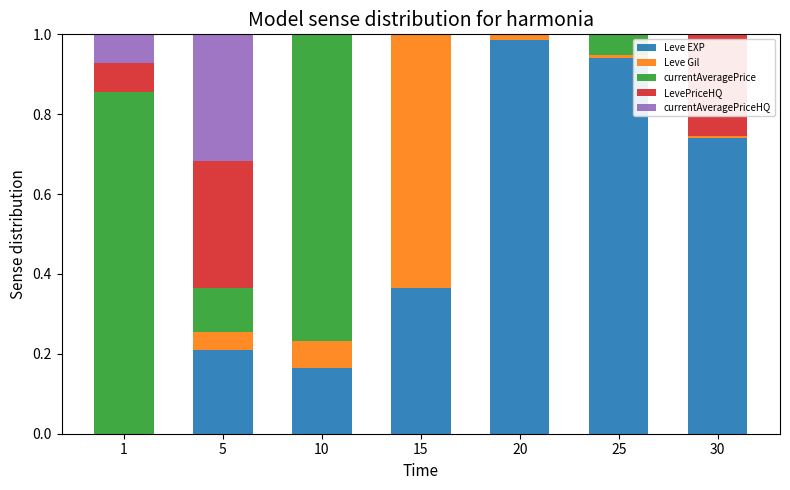

Does the chart contain stacked bars?

Yes